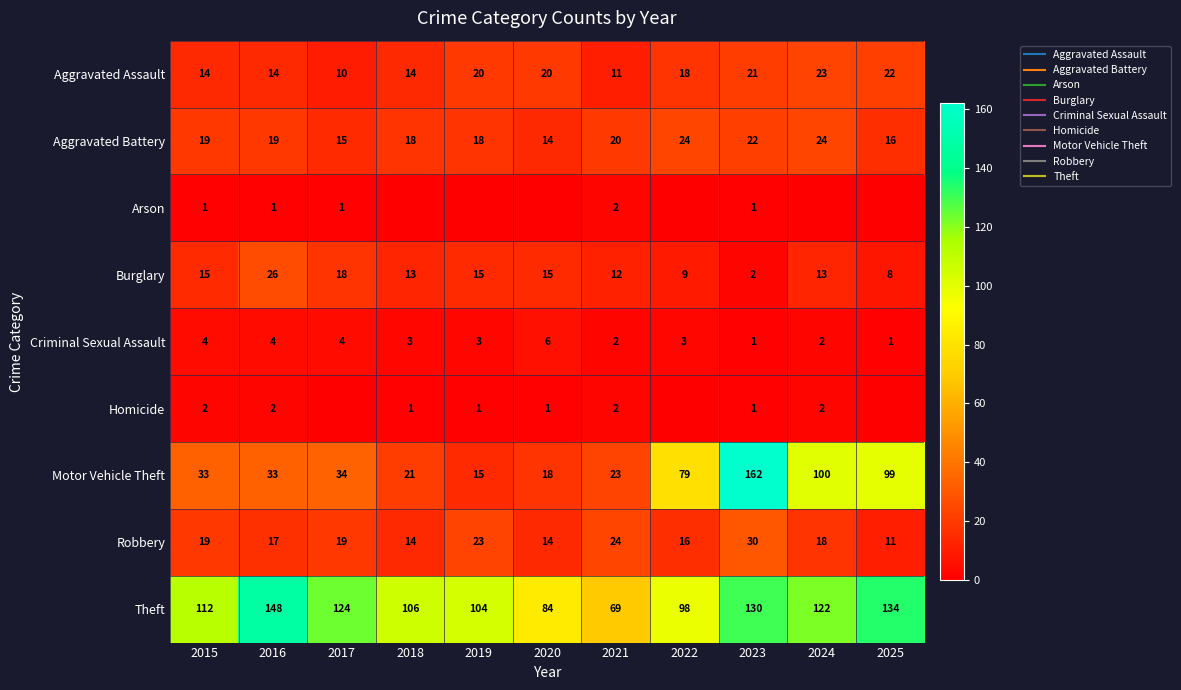

What is the sum of the Theft values at 2017 and 2024?

246